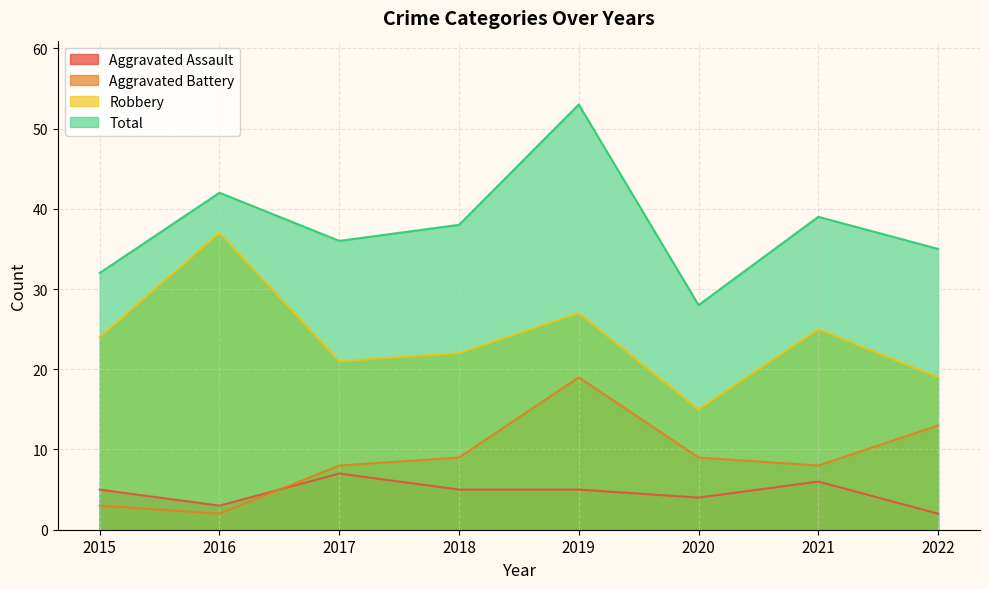

Rank the series by their maximum value, from highest to lowest.

Total, Robbery, Aggravated Battery, Aggravated Assault